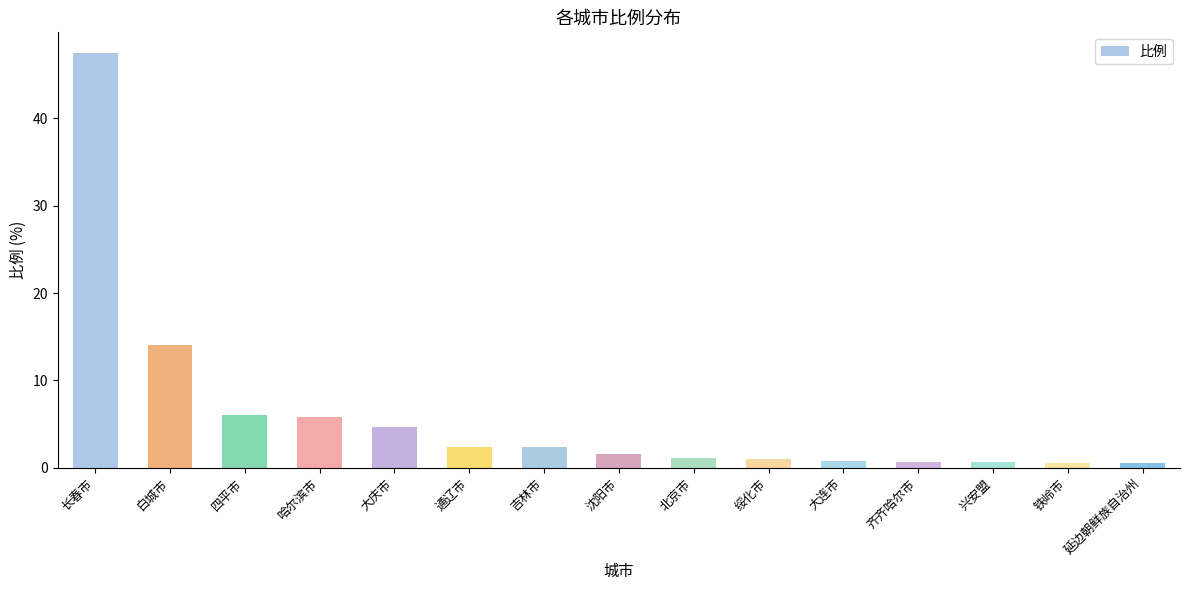

Between 大庆市 and 四平市, which is larger?

四平市